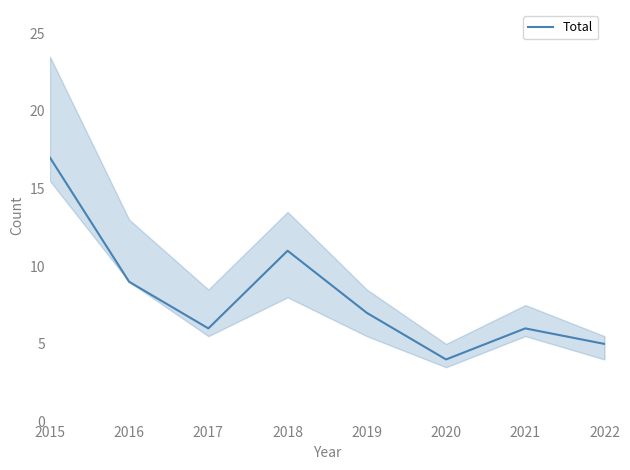

Rank the categories by value from lowest to highest.

2020, 2022, 2017, 2021, 2019, 2016, 2018, 2015